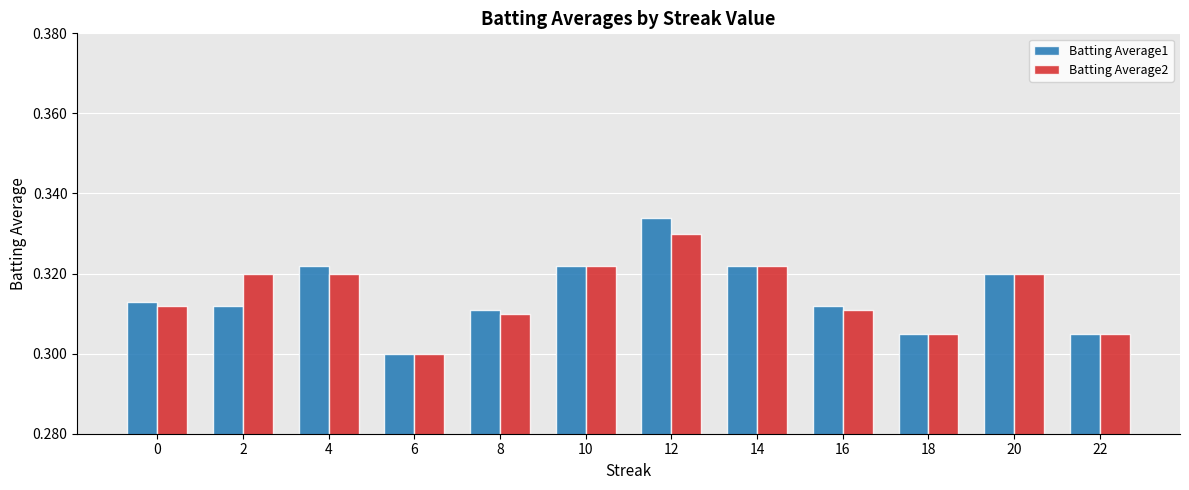

Is the value of Batting Average2 at 6 greater than the value of Batting Average1 at 0?

No